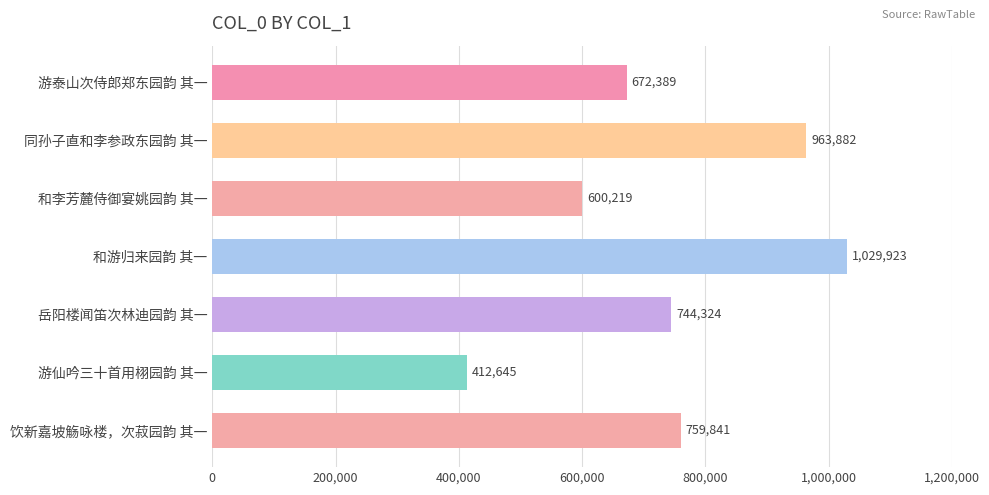

At which category does the chart reach its minimum across all series?

游仙吟三十首用栩园韵 其一